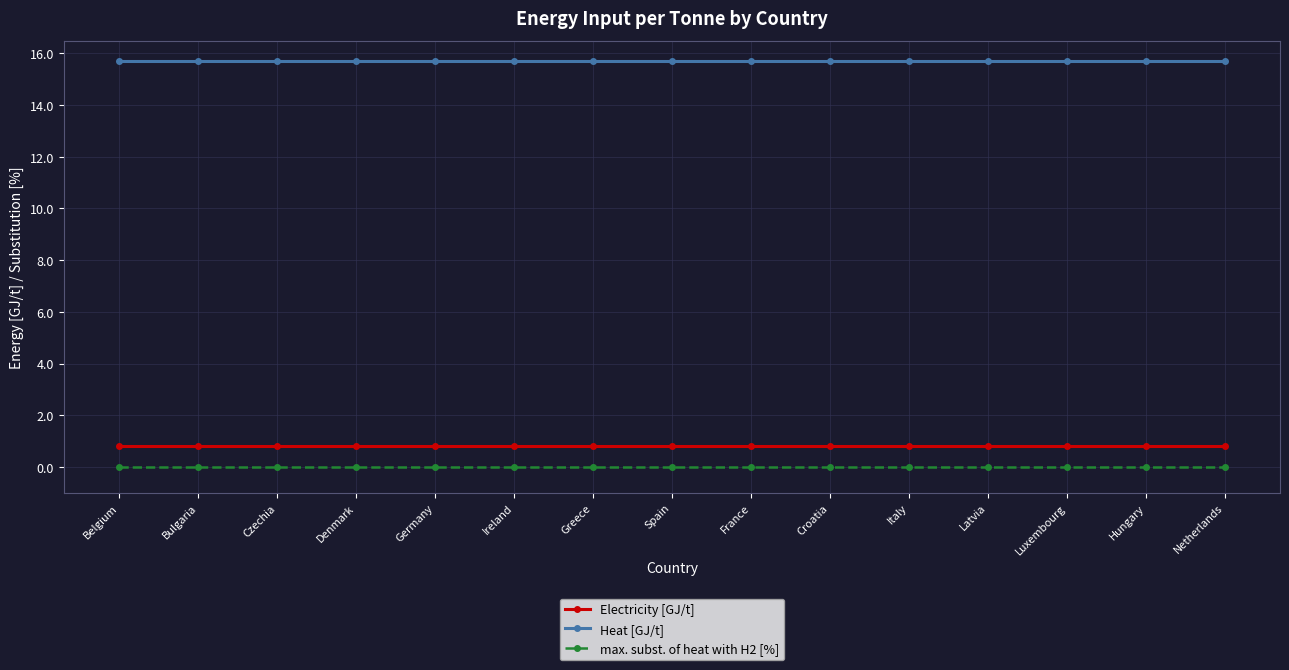

At Greece, list the series in order from largest to smallest.

Heat [GJ/t], Electricity [GJ/t], max. subst. of heat with H2 [%]